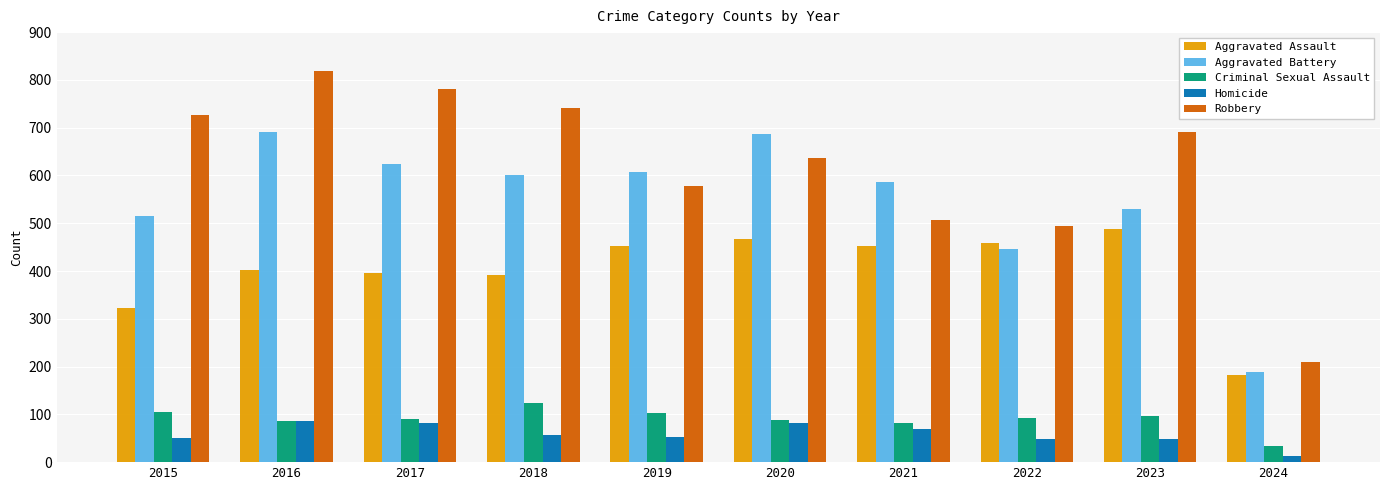

Which series has the largest range (max minus min)?

Robbery